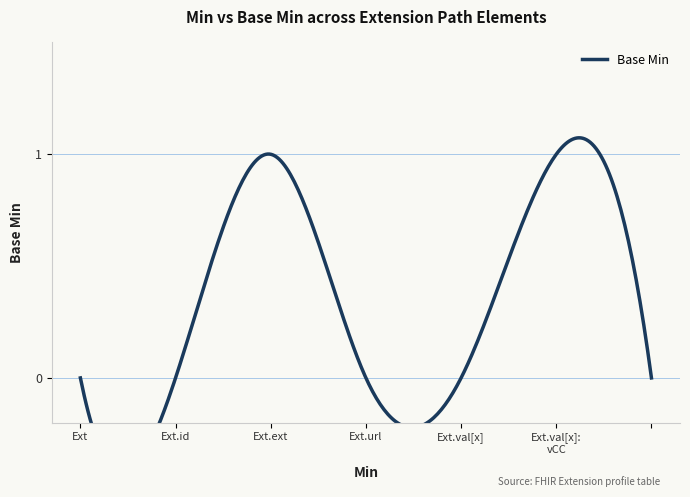

True or false: the data shows 0 at Extension.

True